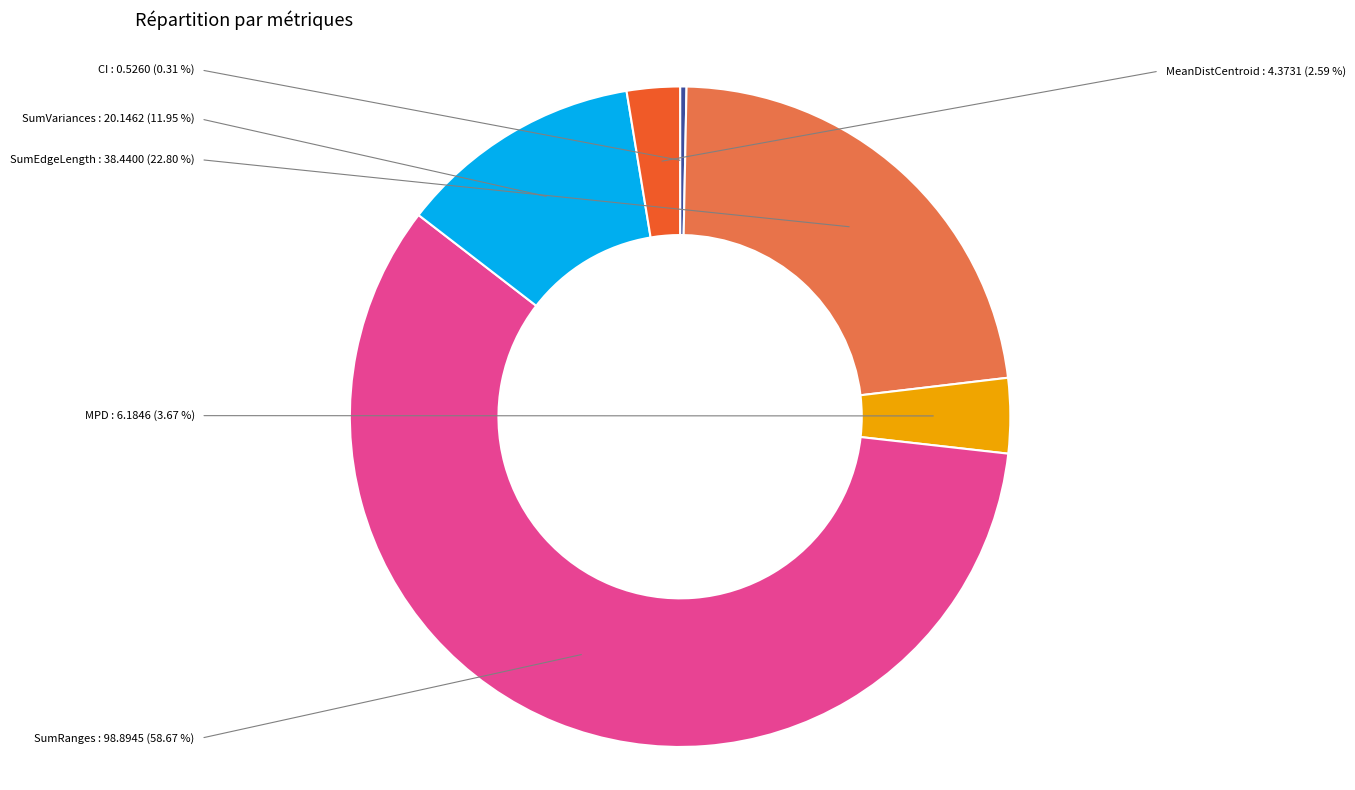

Combined, do MeanDistCentroid and SumRanges account for over 50%?

Yes